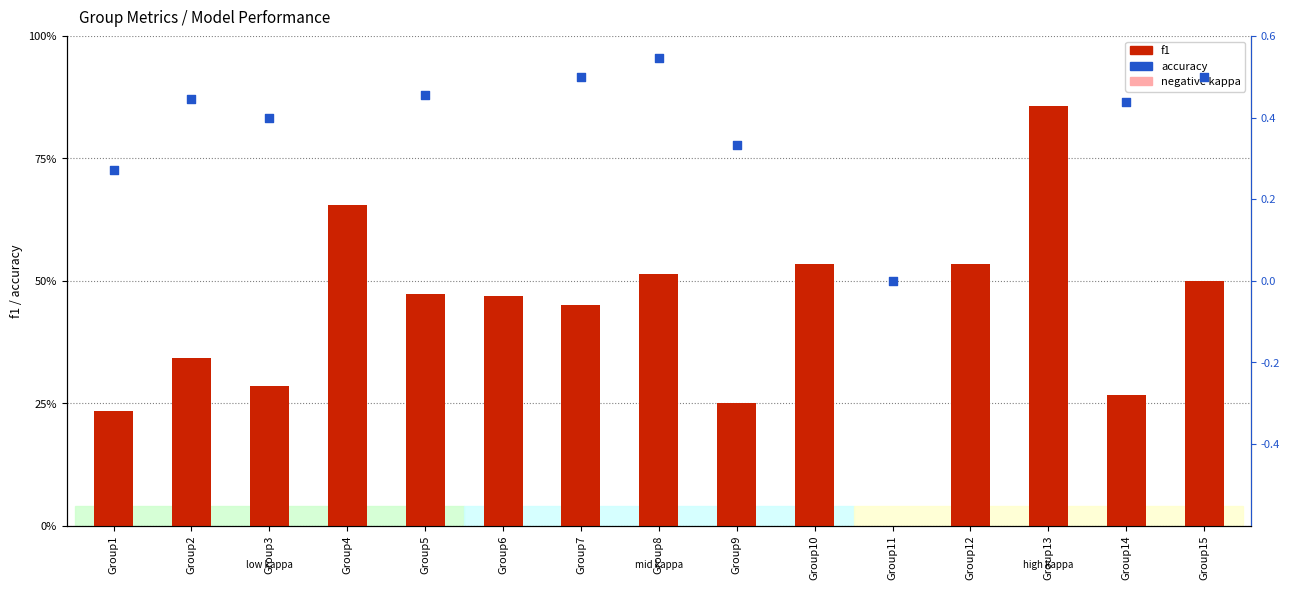

Which series contains the highest Y value?

f1